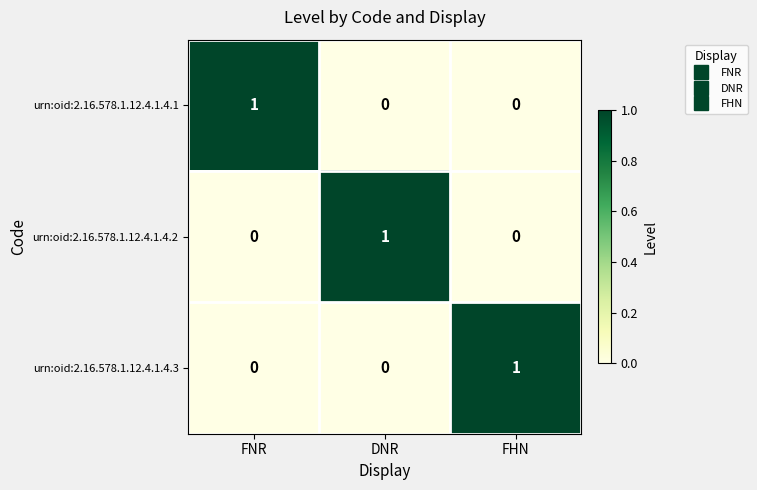

Is it true that urn:oid:2.16.578.1.12.4.1.4.2 equals 0 at FNR?

True